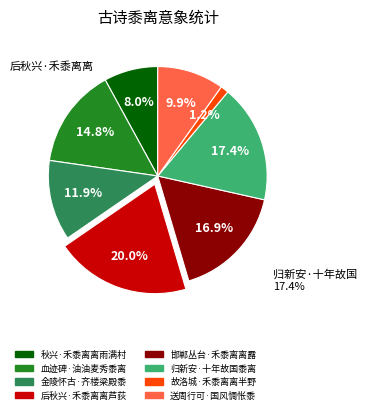

Does any single category account for the majority?

No